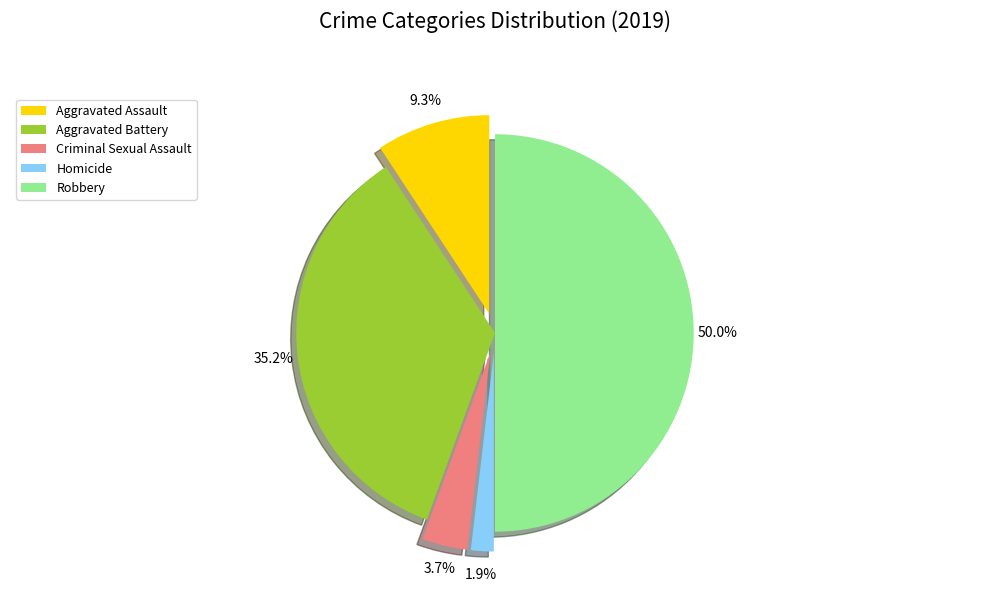

What is the largest slice in the pie chart?

Robbery